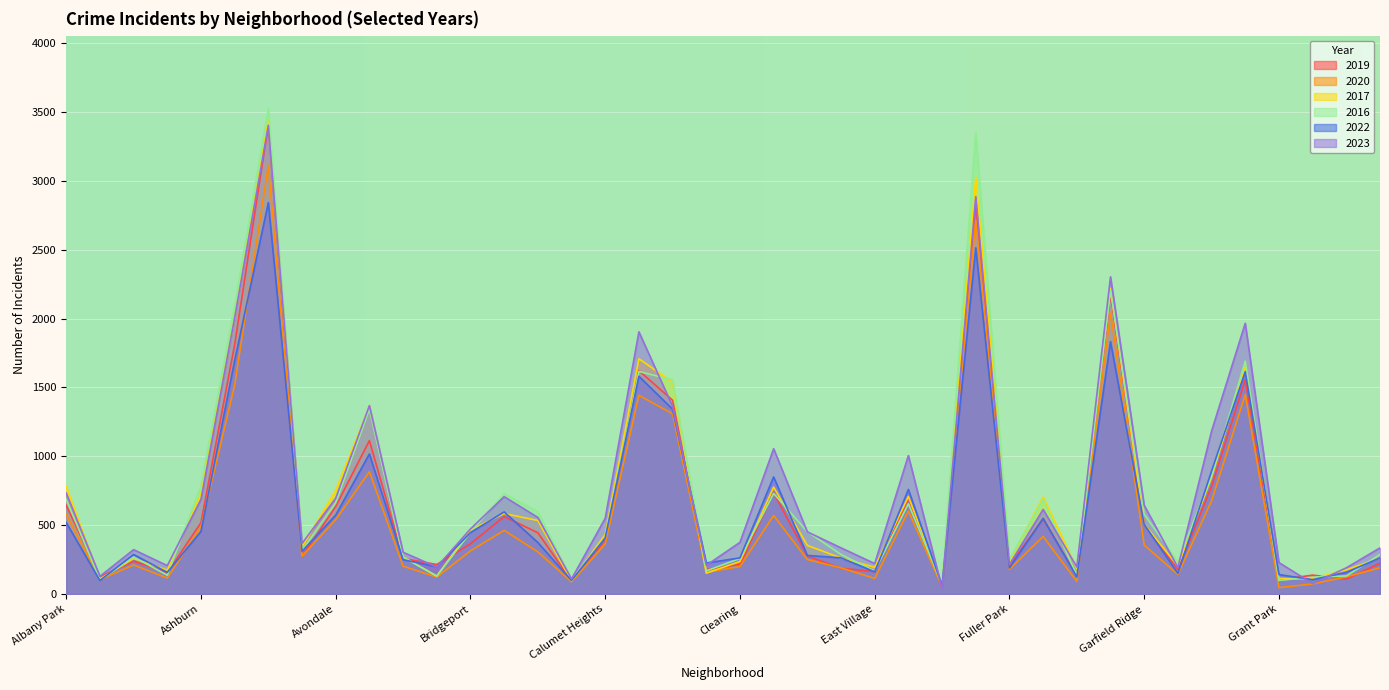

Which series has the widest spread of values?

2016